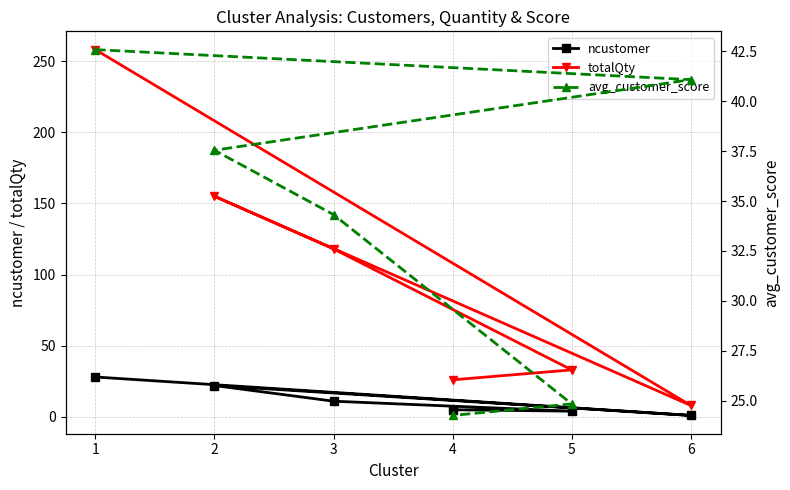

What is the minimum value shown in the chart?

1.0